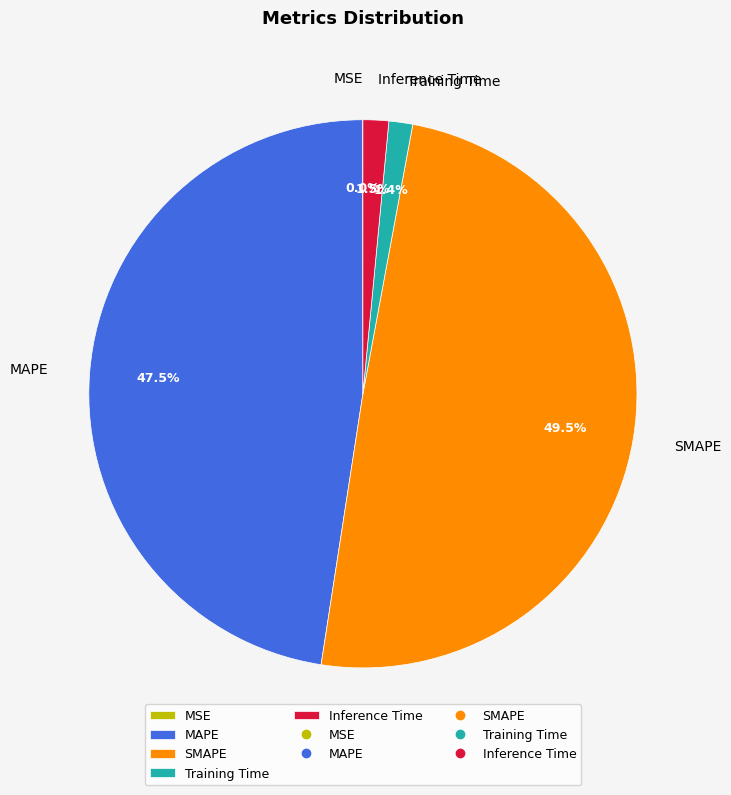

Does any single category account for the majority?

No